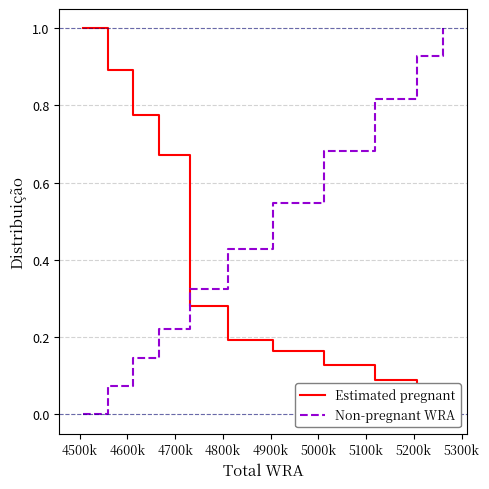

The Non-pregnant WRA series shows 0.4 at 4800k. True or false?

False